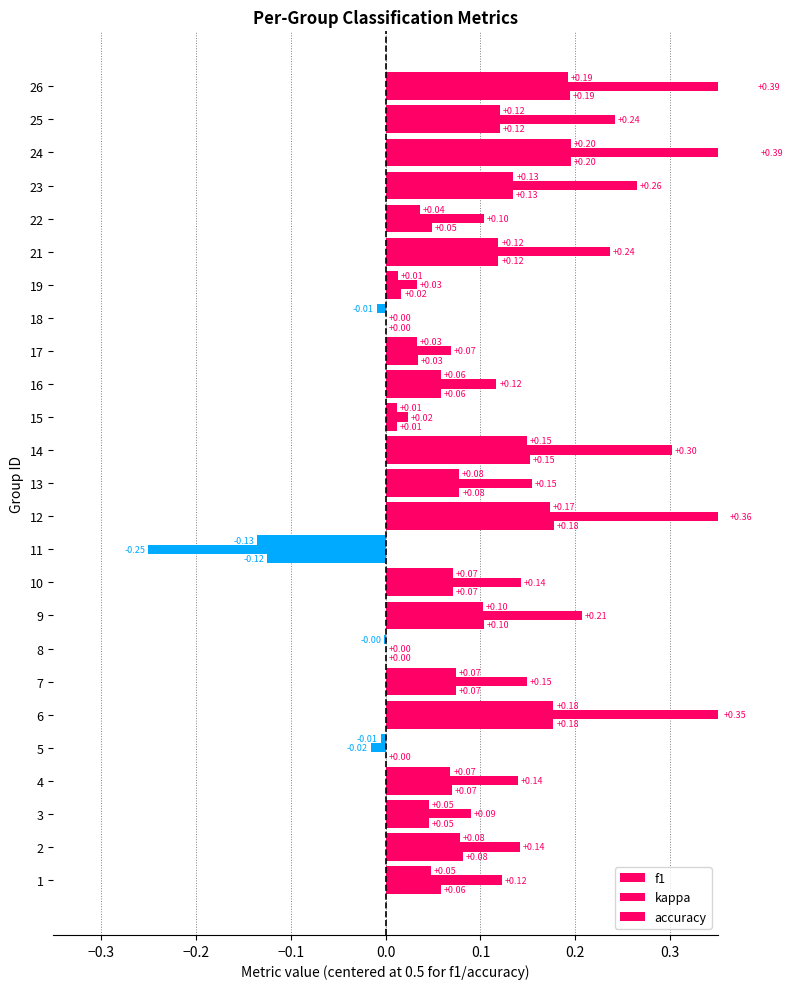

True or false: kappa has a value of 0.4 at 14.

False